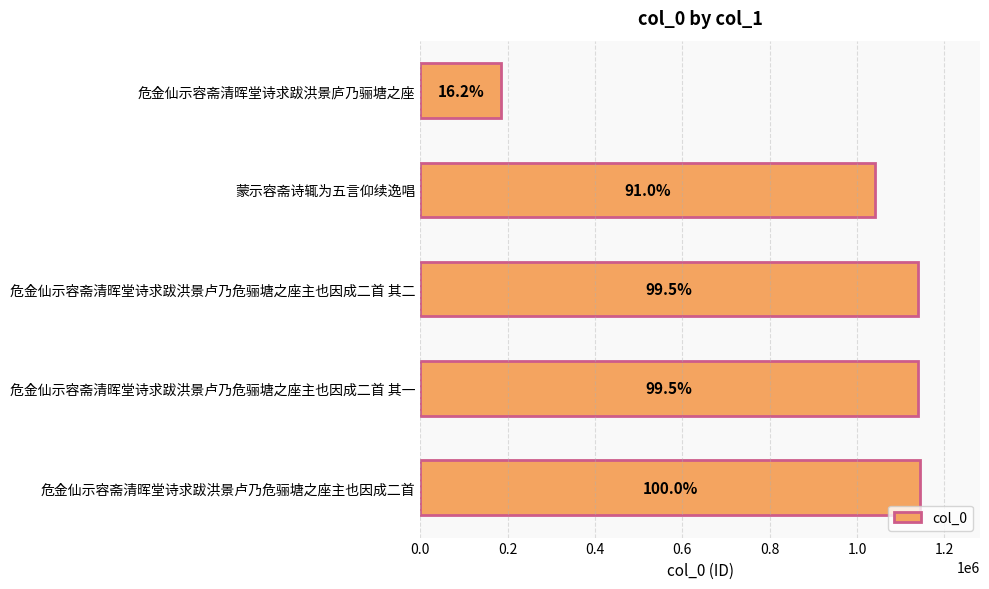

Are the bars horizontal?

Yes